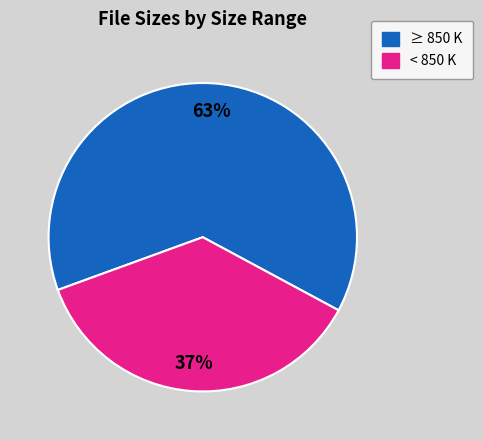

How many segments does this pie chart have?

2